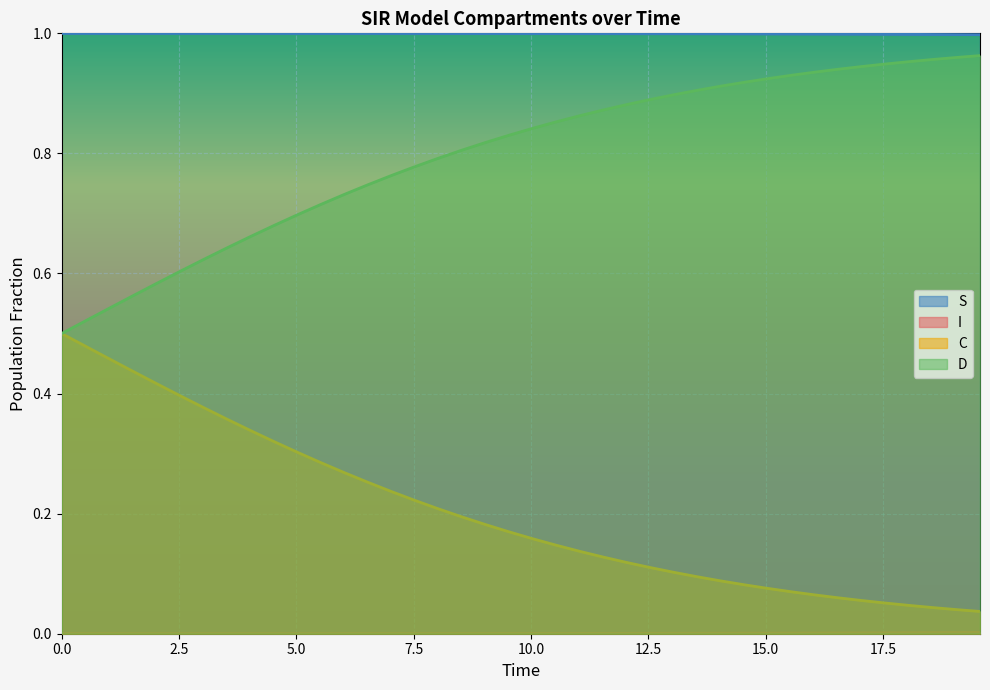

At how many categories does at least one series exceed 0?

40